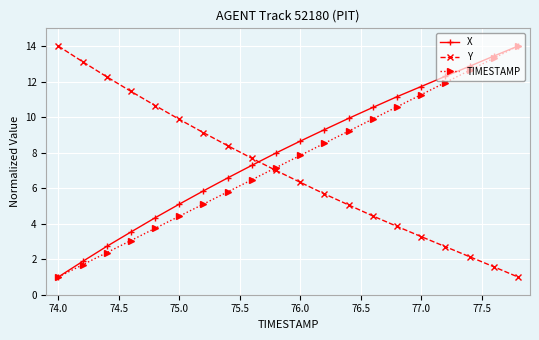

How many intersections are there between Y and X?

1